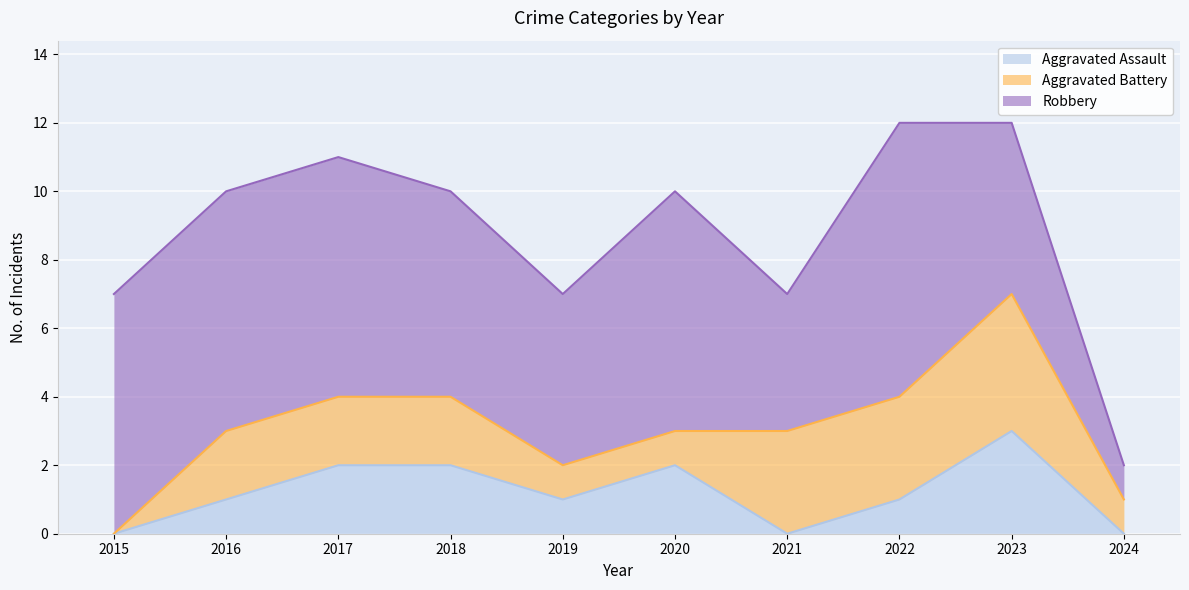

What is the value of the Aggravated Assault point at the 8th from the left?

1